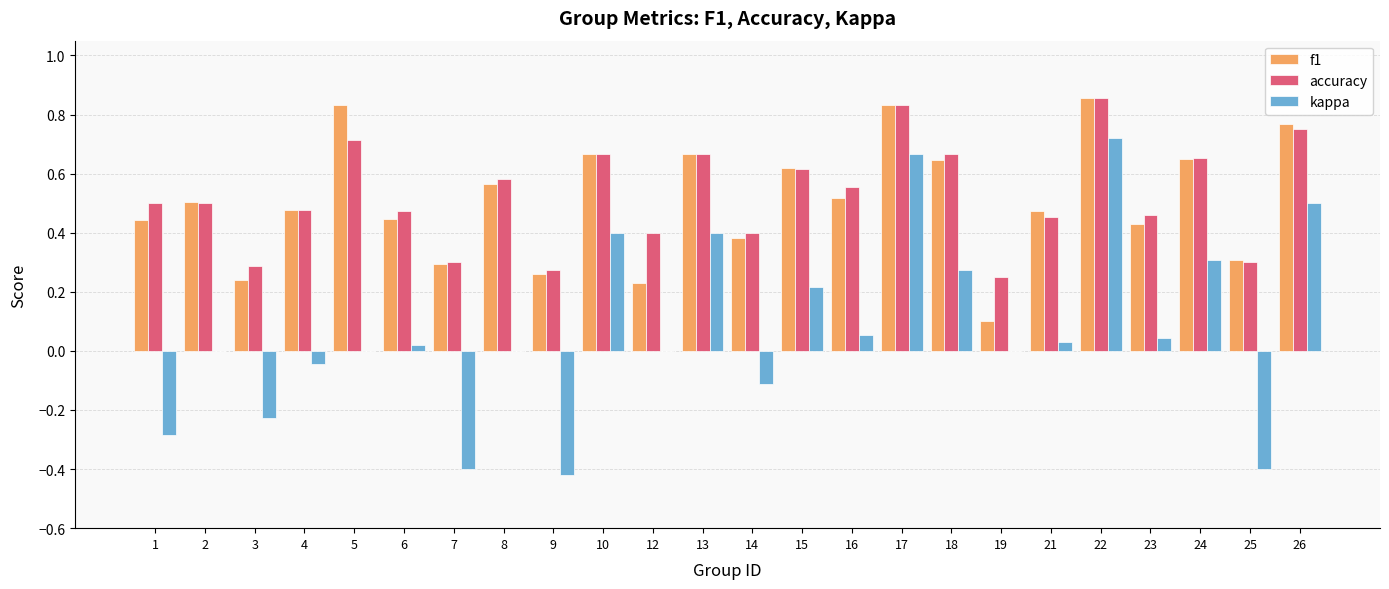

At which label does kappa reach its peak?

22